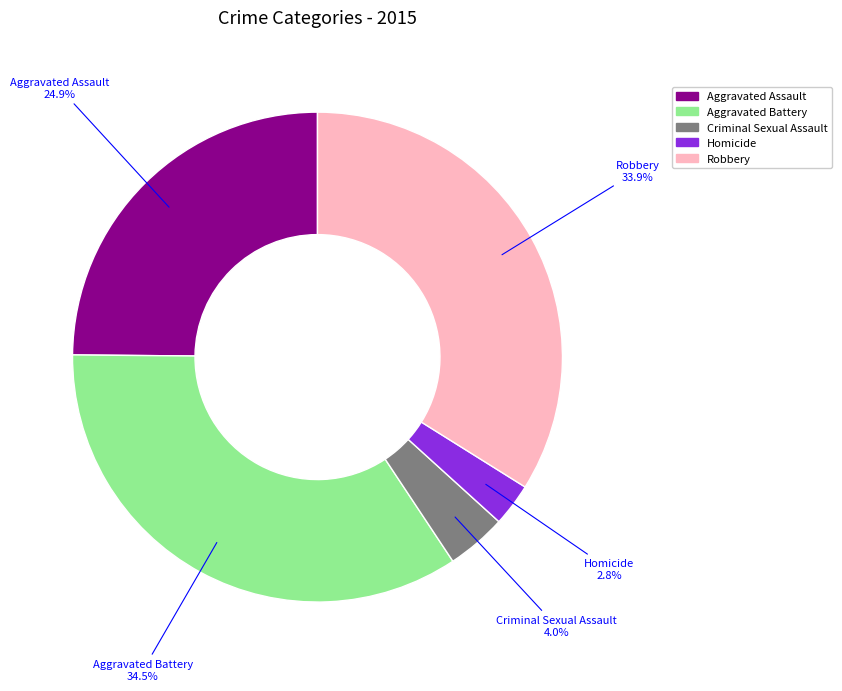

What is the ratio of the value at Criminal Sexual Assault to the value at Aggravated Assault?

0.2